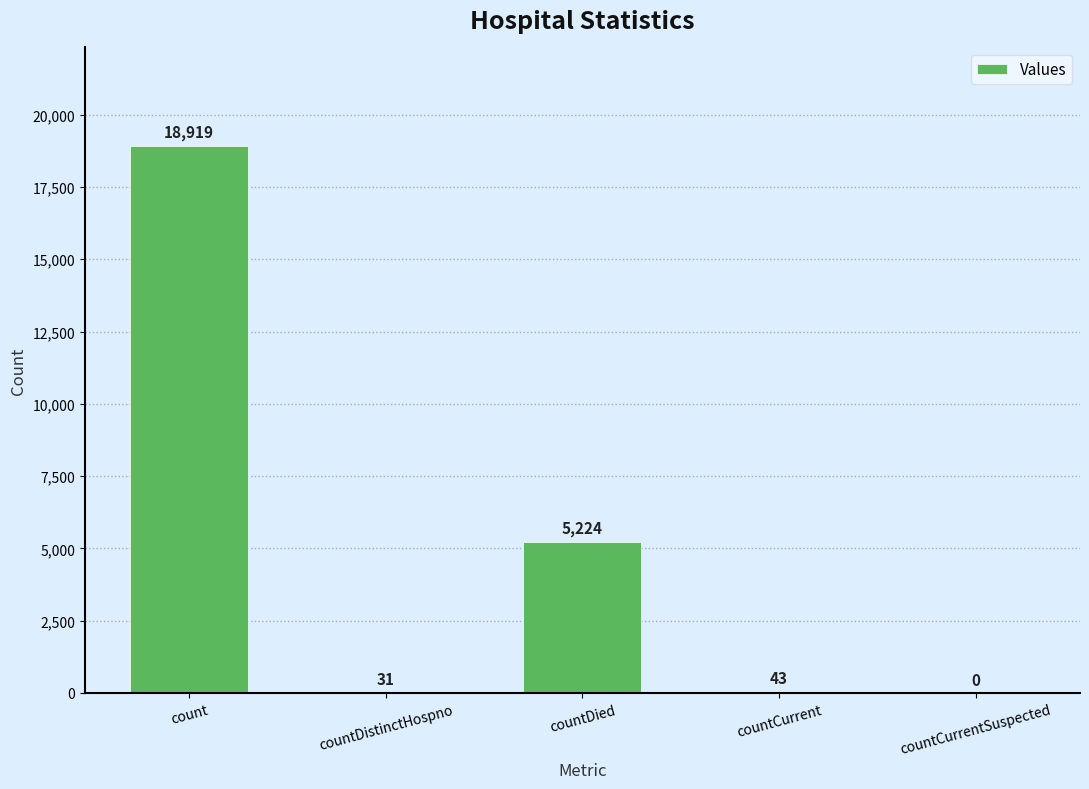

Is it true that the value at countCurrent is 43?

True